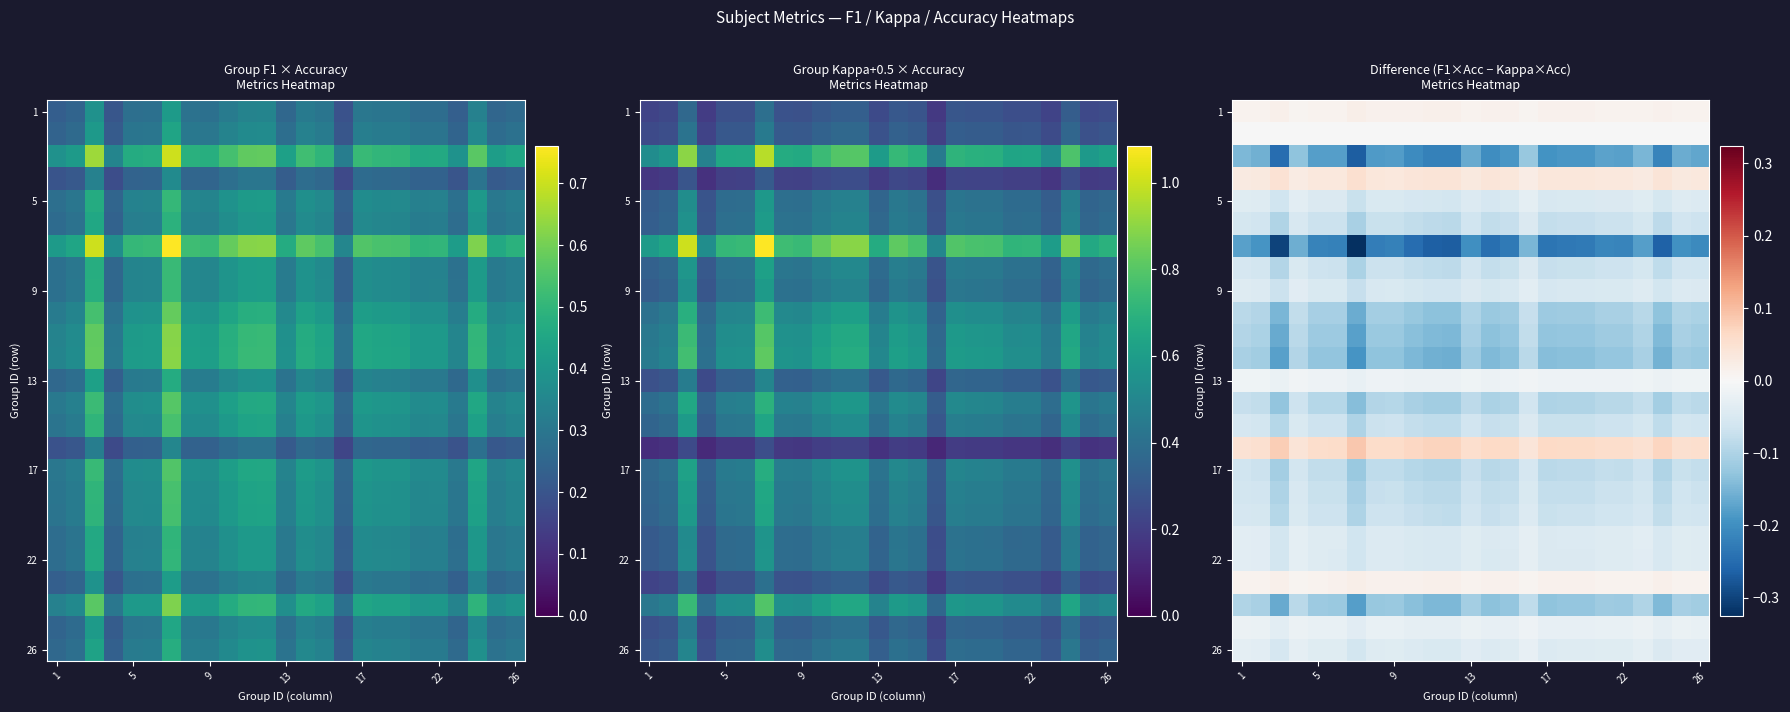

What is the difference between the highest and lowest values at 7?

0.3